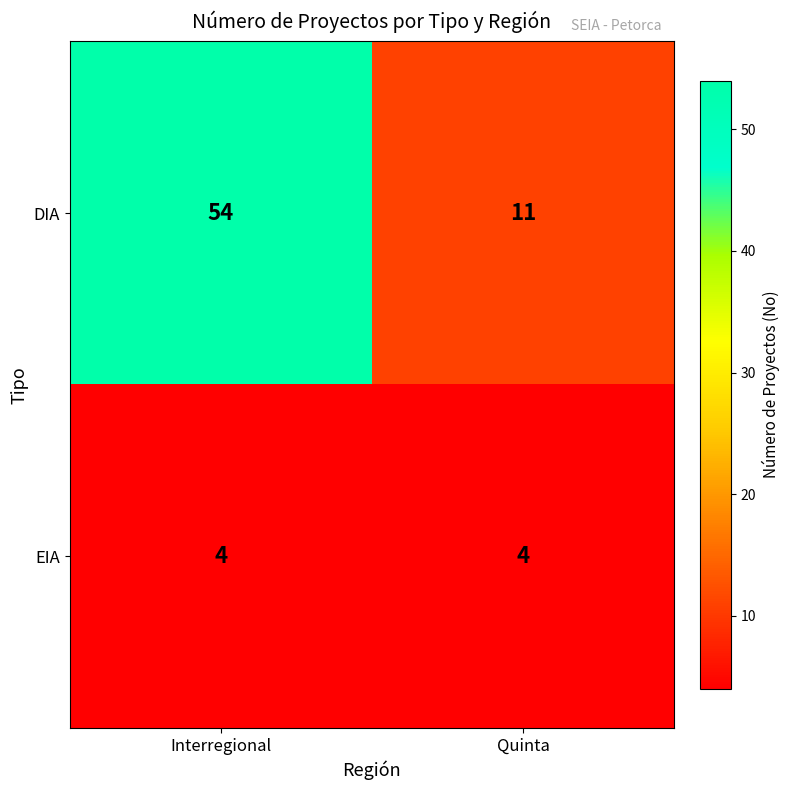

Rank the series by their maximum value, from highest to lowest.

DIA, EIA